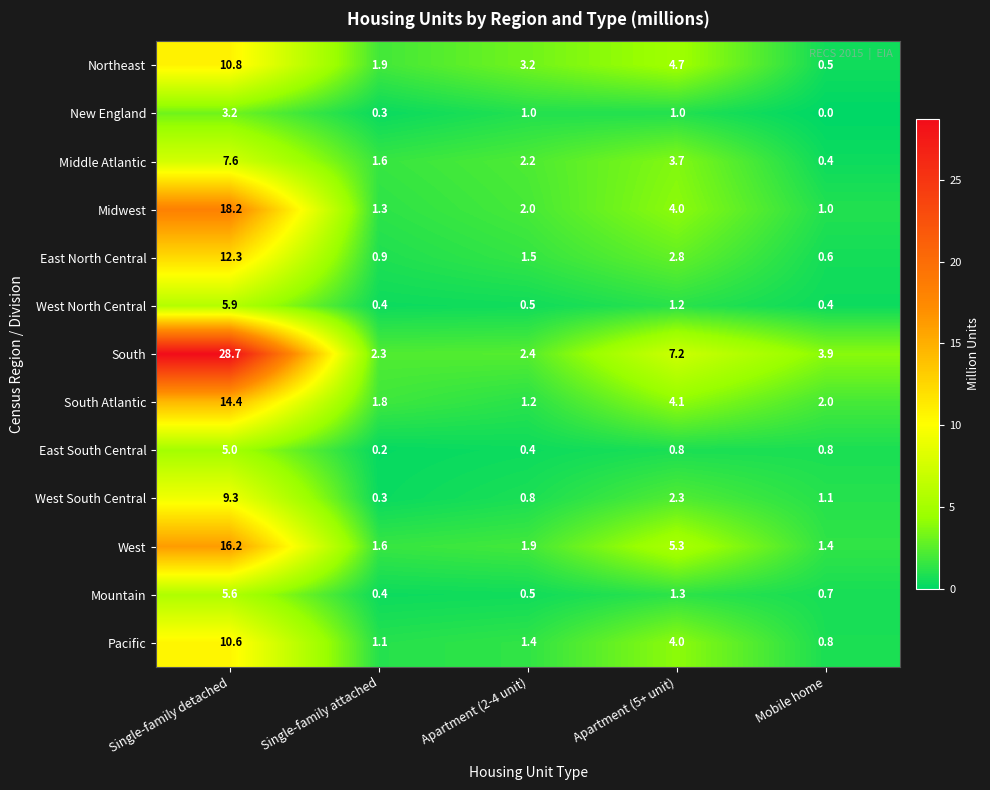

List the series in order of their peak value, lowest first.

New England, East South Central, Mountain, West North Central, Middle Atlantic, West South Central, Pacific, Northeast, East North Central, South Atlantic, West, Midwest, South